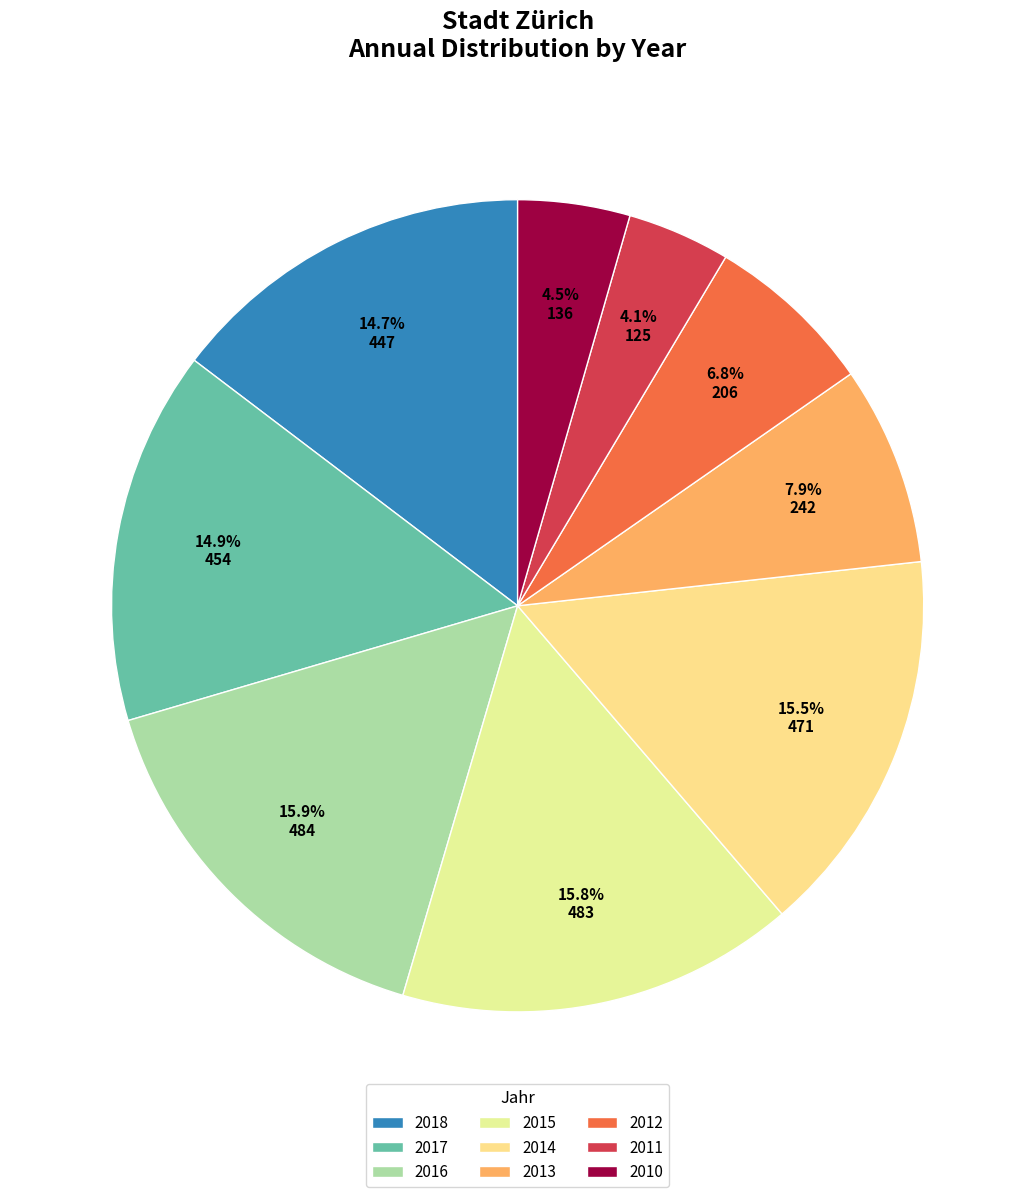

To the nearest percent, what percentage of the pie is 2017?

15%